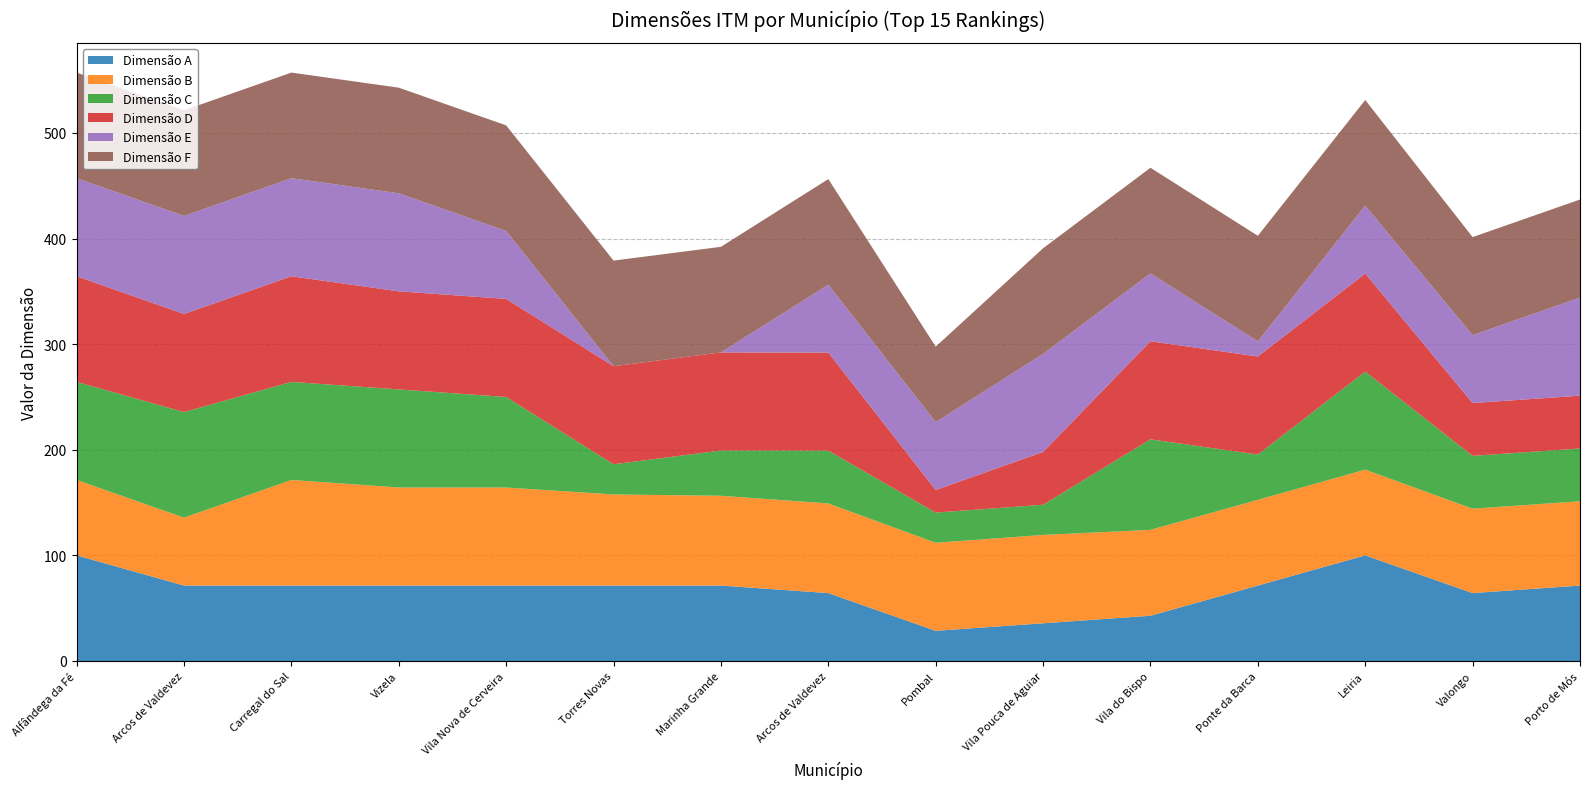

Reading right to left, what are all the values shown in this chart?

Dimensão A: Porto de Mós=71.4	Valongo=64.3	Leiria=100.0	Ponte da Barca=71.4	Vila do Bispo=42.9	Vila Pouca de Aguiar=35.7	Pombal=28.6	Arcos de Valdevez=64.3	Marinha Grande=71.4	Torres Novas=71.4	Vila Nova de Cerveira=71.4	Vizela=71.4	Carregal do Sal=71.4	Arcos de Valdevez=71.4	Alfândega da Fé=100.0
Dimensão B: Porto de Mós=79.8	Valongo=79.9	Leiria=81.2	Ponte da Barca=81.2	Vila do Bispo=81.3	Vila Pouca de Aguiar=83.7	Pombal=83.4	Arcos de Valdevez=84.9	Marinha Grande=85.0	Torres Novas=86.3	Vila Nova de Cerveira=92.9	Vizela=92.9	Carregal do Sal=100.0	Arcos de Valdevez=64.3	Alfândega da Fé=71.4
Dimensão C: Porto de Mós=50.0	Valongo=50.0	Leiria=92.9	Ponte da Barca=42.9	Vila do Bispo=85.7	Vila Pouca de Aguiar=28.6	Pombal=28.6	Arcos de Valdevez=50.0	Marinha Grande=42.9	Torres Novas=28.6	Vila Nova de Cerveira=85.7	Vizela=92.9	Carregal do Sal=92.9	Arcos de Valdevez=100.0	Alfândega da Fé=92.9
Dimensão D: Porto de Mós=50.0	Valongo=50.0	Leiria=92.9	Ponte da Barca=92.9	Vila do Bispo=92.9	Vila Pouca de Aguiar=50.0	Pombal=21.4	Arcos de Valdevez=92.9	Marinha Grande=92.9	Torres Novas=92.9	Vila Nova de Cerveira=92.9	Vizela=92.9	Carregal do Sal=100.0	Arcos de Valdevez=92.9	Alfândega da Fé=100.0
Dimensão E: Porto de Mós=92.9	Valongo=64.3	Leiria=64.3	Ponte da Barca=14.3	Vila do Bispo=64.3	Vila Pouca de Aguiar=92.9	Pombal=64.3	Arcos de Valdevez=64.3	Marinha Grande=0.0	Torres Novas=0.0	Vila Nova de Cerveira=64.3	Vizela=92.9	Carregal do Sal=92.9	Arcos de Valdevez=92.9	Alfândega da Fé=92.9
Dimensão F: Porto de Mós=92.9	Valongo=92.9	Leiria=100.0	Ponte da Barca=100.0	Vila do Bispo=100.0	Vila Pouca de Aguiar=100.0	Pombal=71.4	Arcos de Valdevez=100.0	Marinha Grande=100.0	Torres Novas=100.0	Vila Nova de Cerveira=100.0	Vizela=100.0	Carregal do Sal=100.0	Arcos de Valdevez=100.0	Alfândega da Fé=100.0